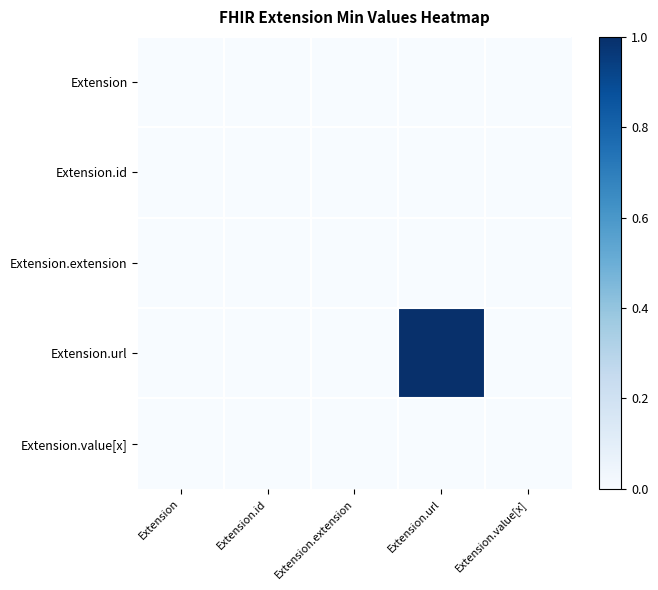

At which category is the sum across all series the highest?

Extension.url